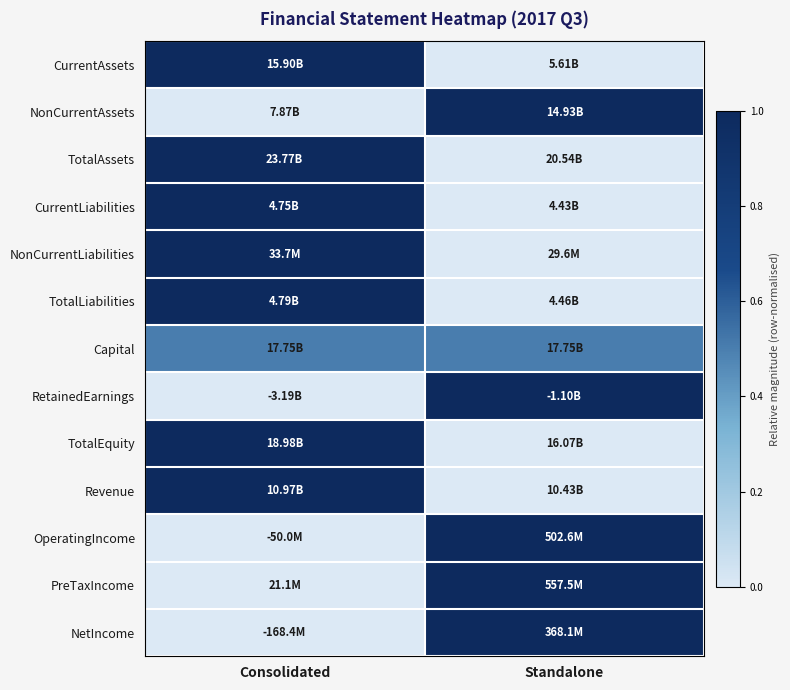

Which series has the widest spread of values?

CurrentAssets